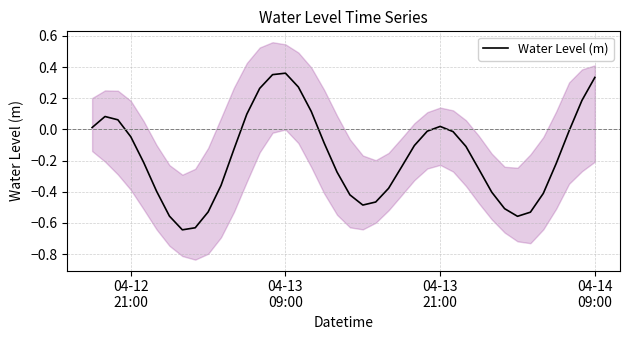

Is it true that the value at 19 is -0.4?

False